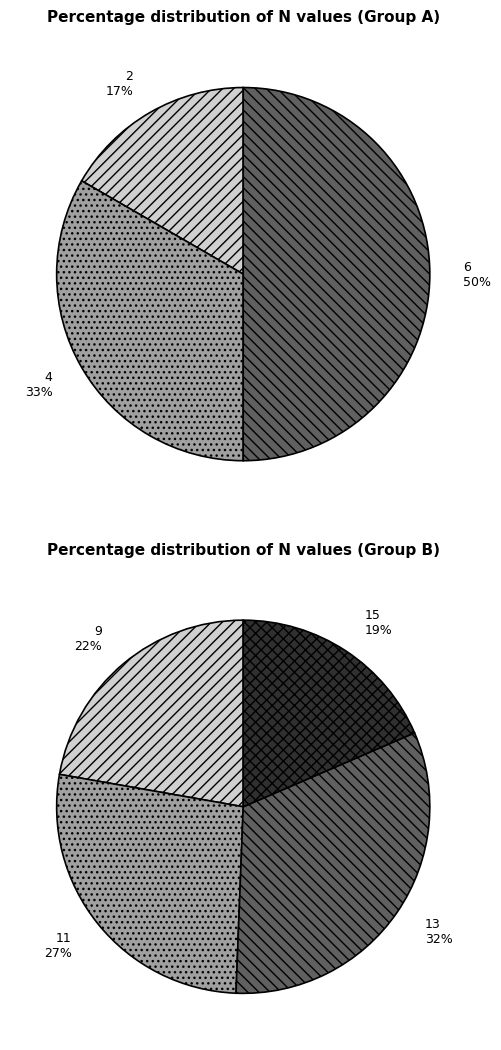

Which category has the smallest portion of the pie?

2